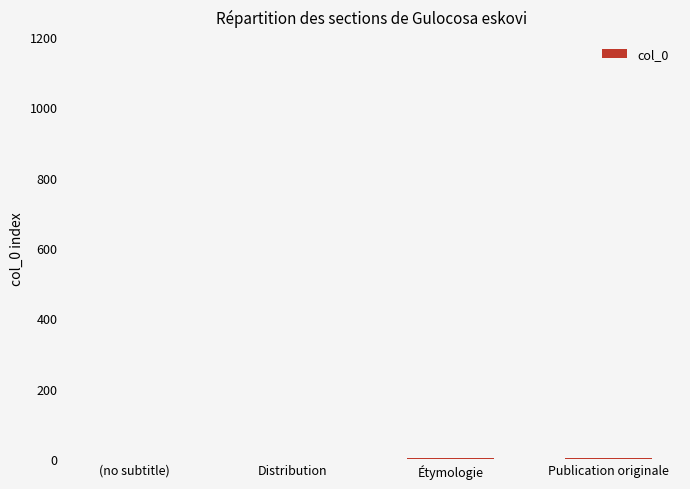

Is it true that the value at (no subtitle) is 0?

True